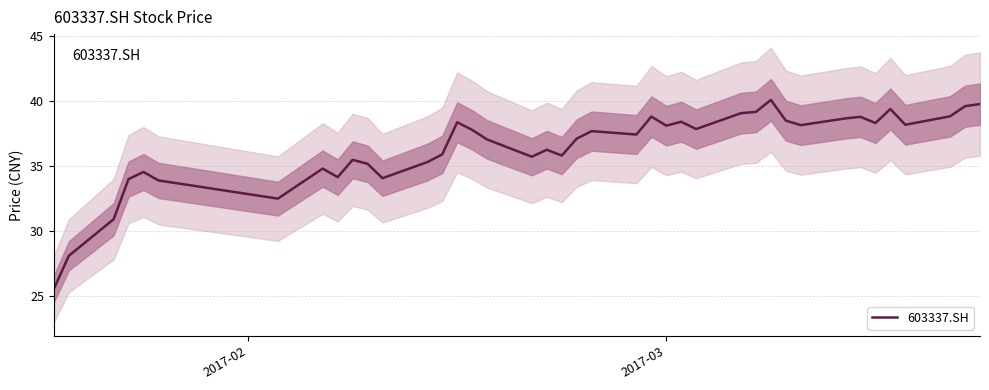

What is the value of the 3rd point from the left?

30.9